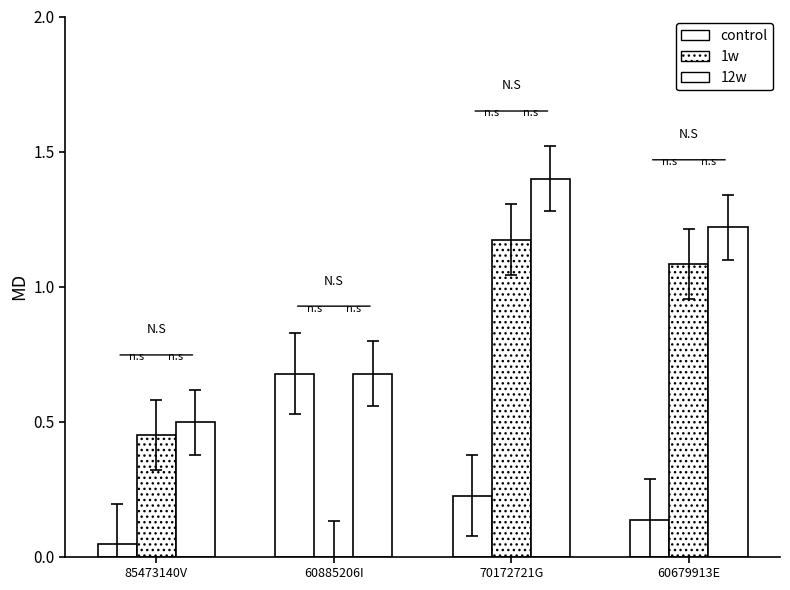

What is the highest value of the 1w series?

1.2